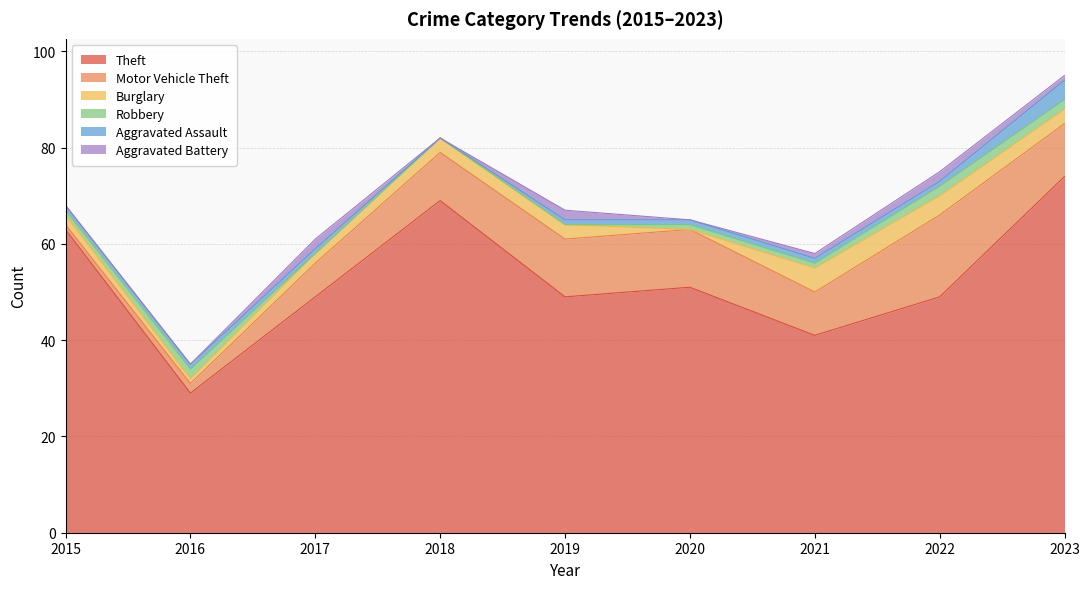

What is the average value of the Theft series?

53